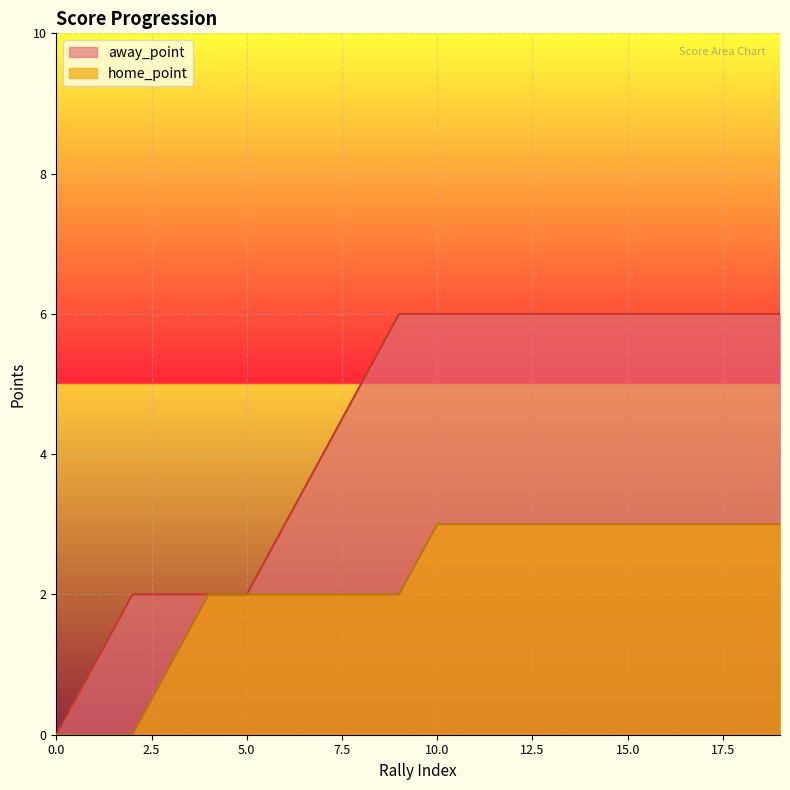

At which category is the sum across all series the highest?

10